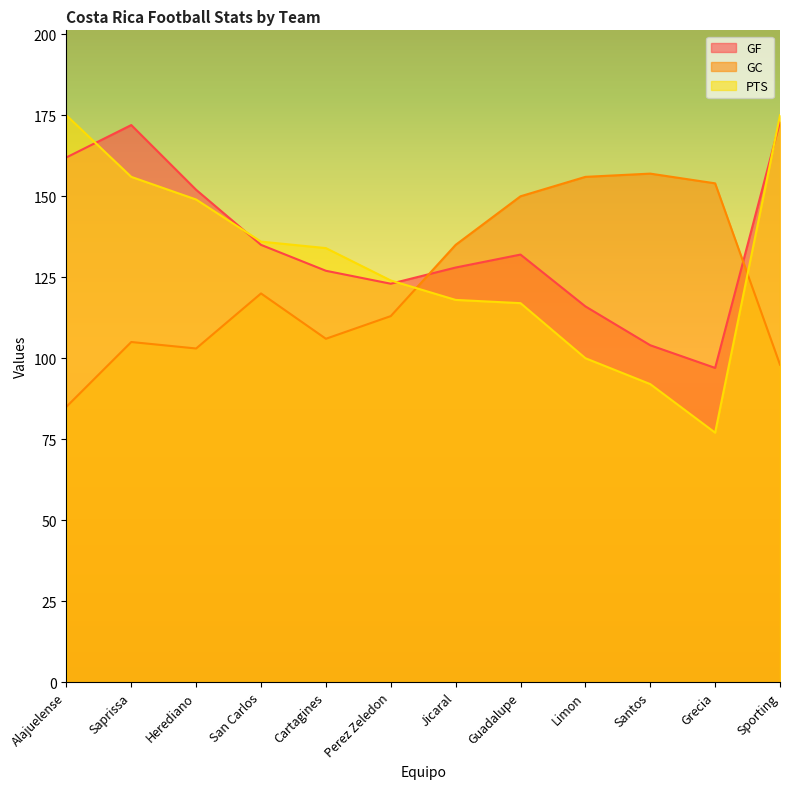

What is the label of the 8th point from the left?

Guadalupe